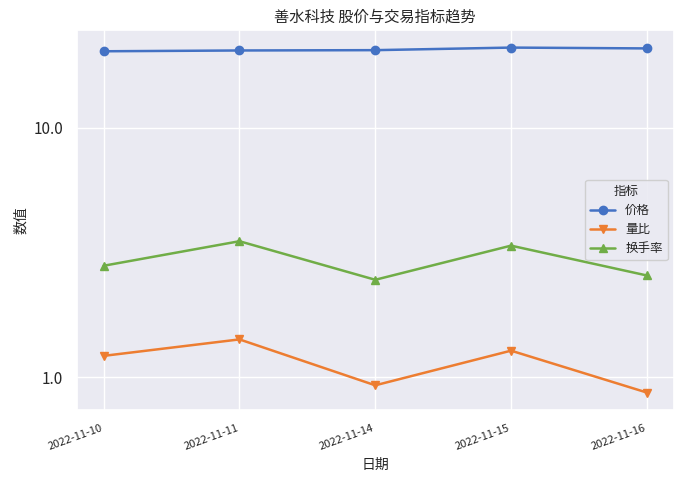

Which has a higher value, 2022-11-16 or 2022-11-15?

2022-11-15